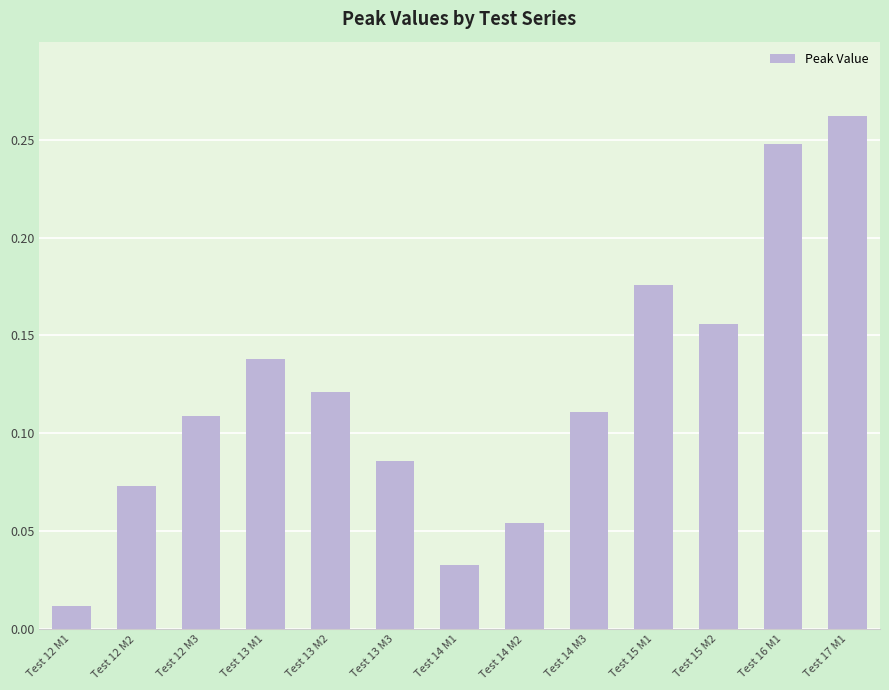

What position from the left is Test 15 M2?

11